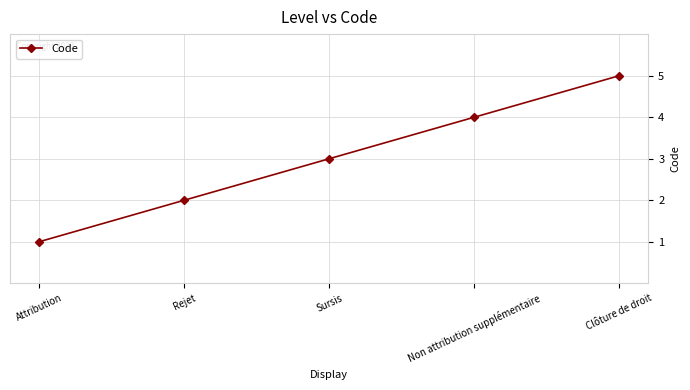

What is the approximate value at Sursis?

3